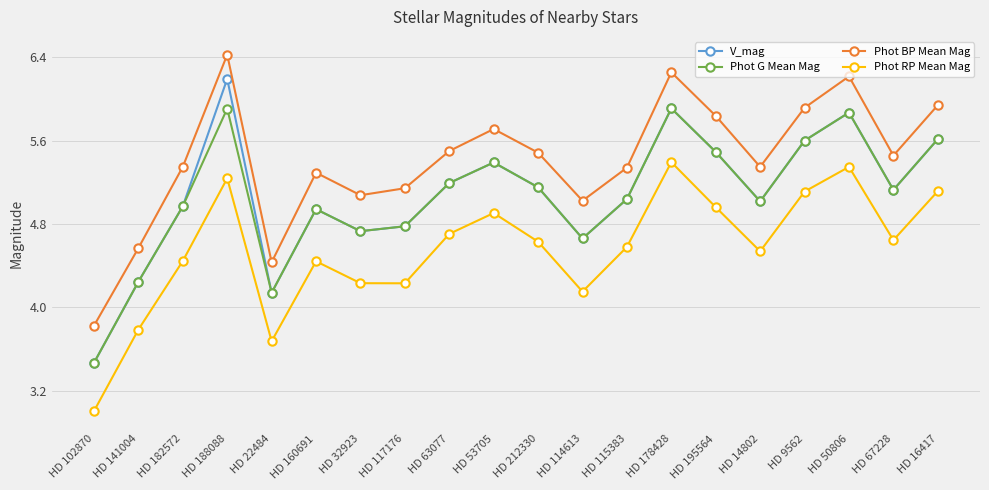

Is the value of Phot BP Mean Mag at HD 9562 greater than the value of V_mag at HD 22484?

Yes